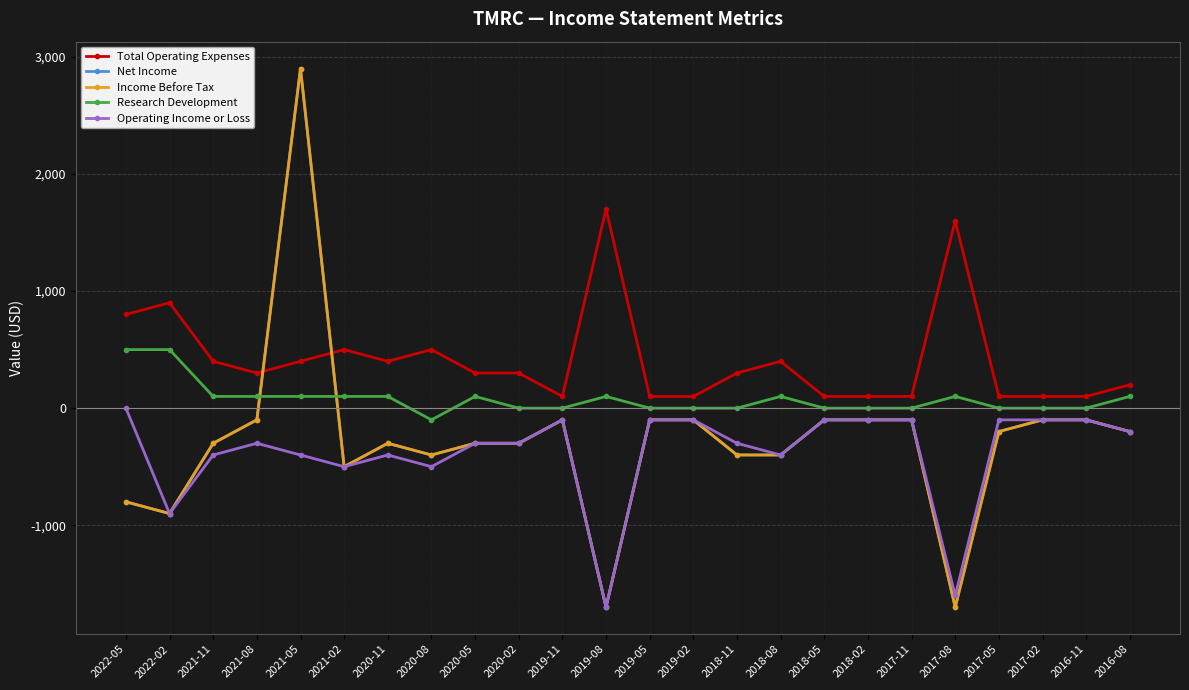

Does the chart have visible grid lines?

Yes